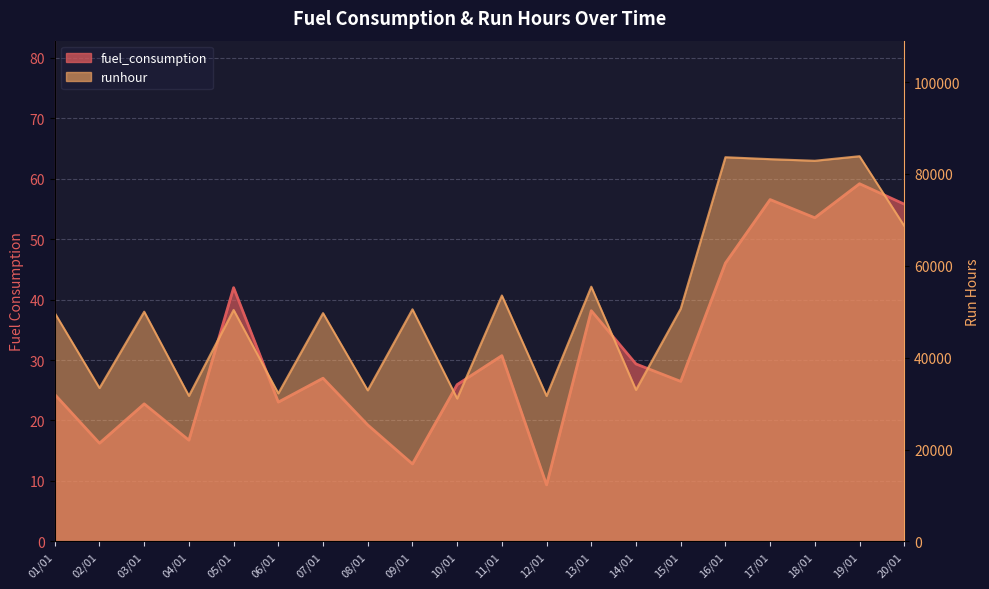

Where is runhour_norm nearest to the value 57486?

13/01